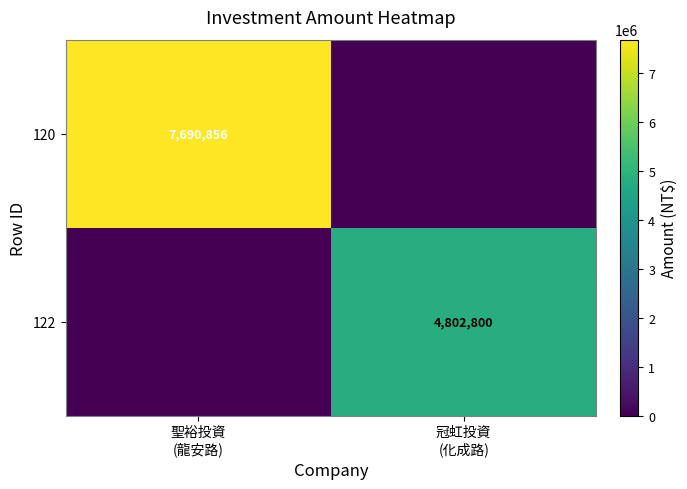

Is the value of 120 at 冠虹投資 (化成路) greater than the value of 122 at 冠虹投資 (化成路)?

No